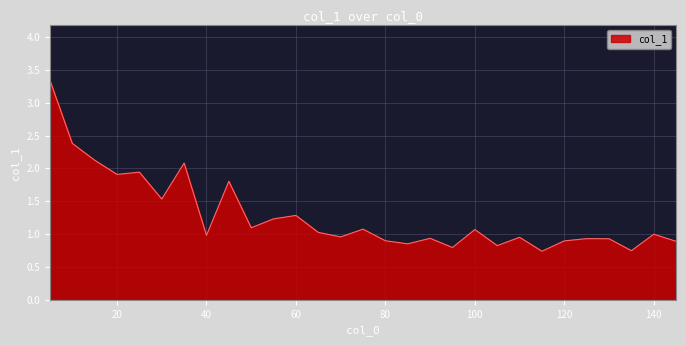

Does the chart display data point markers on the line(s)?

No